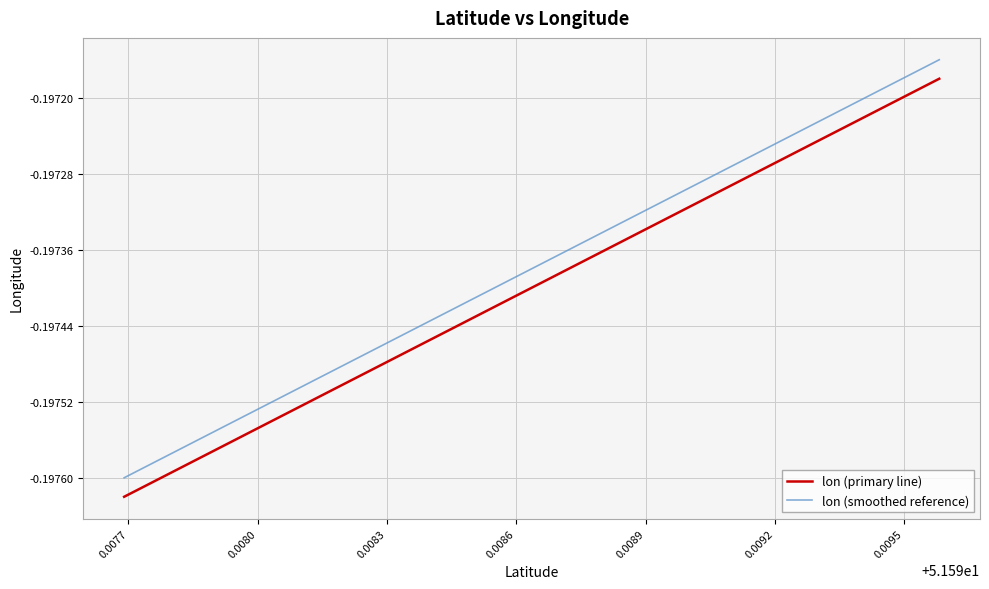

True or false: lon (smoothed reference) and lon (primary line) intersect in this chart.

False